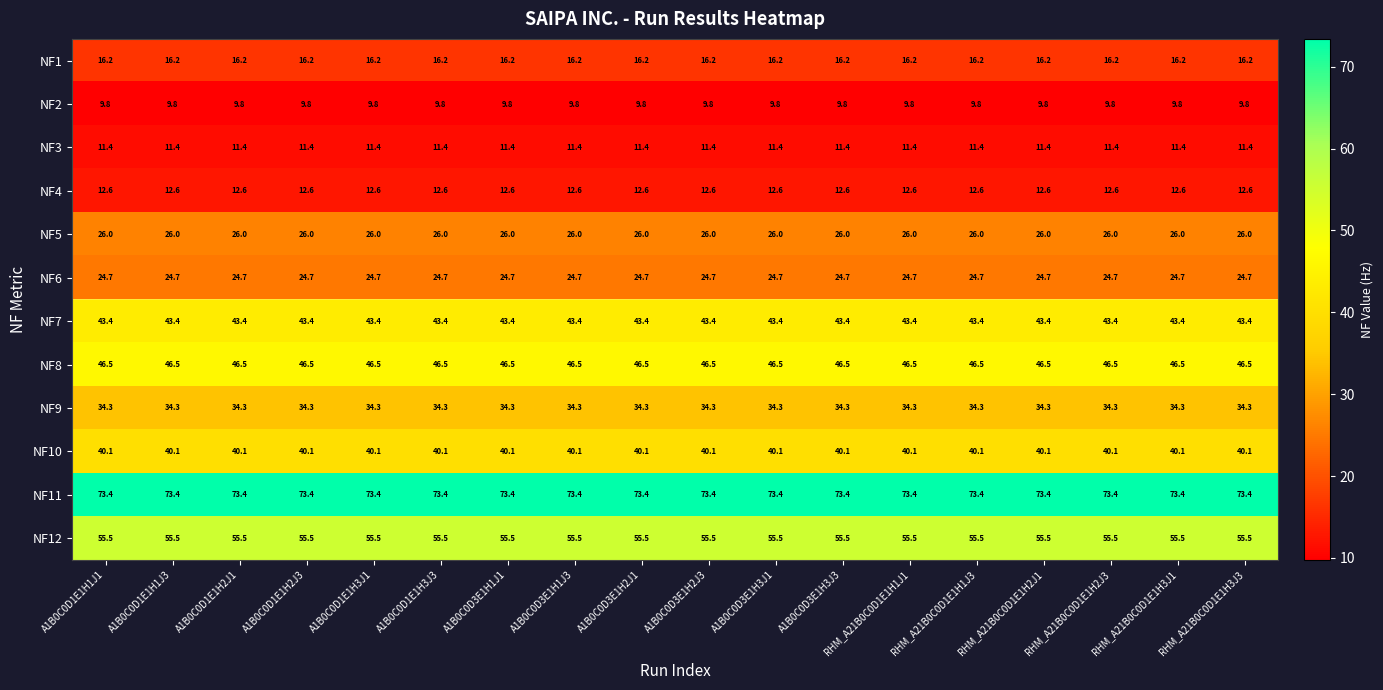

What is the maximum value shown in the chart?

73.4